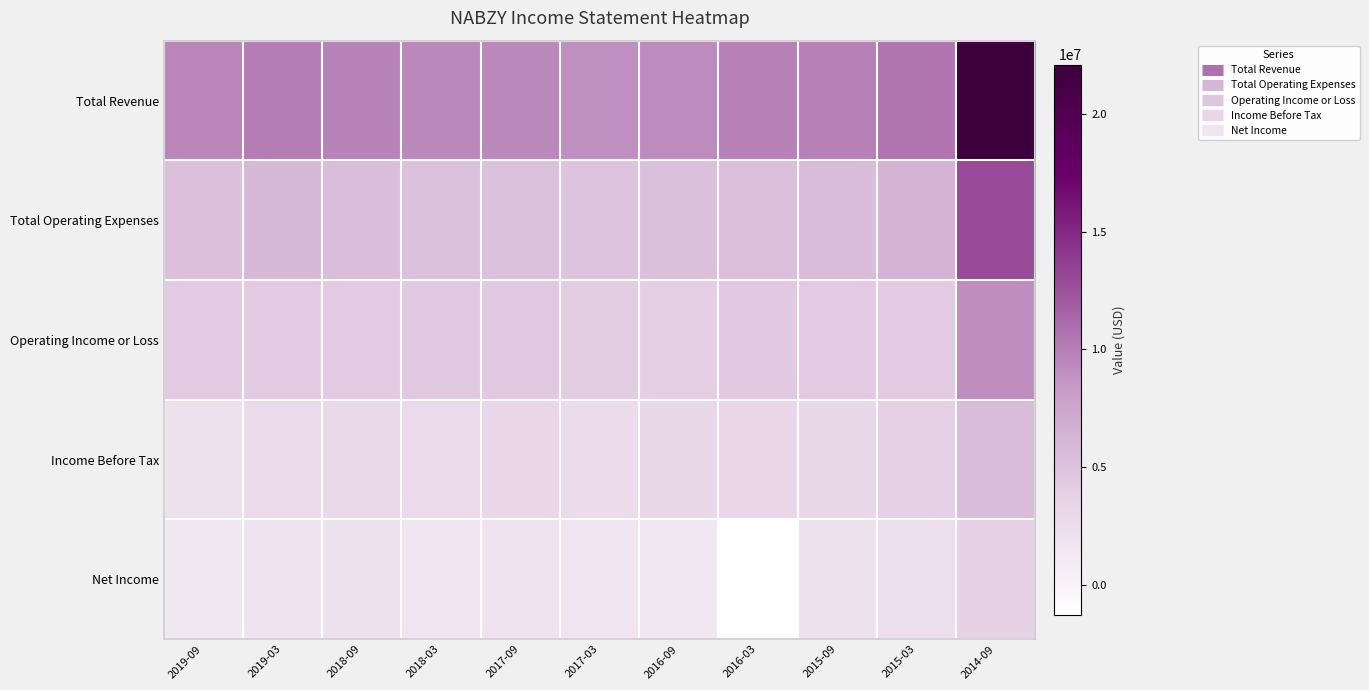

Reading left to right, list all the values displayed in this chart.

Total Revenue: 2019-09=9571400	2019-03=10082200	2018-09=9724900	2018-03=9484600	2017-09=9457000	2017-03=8985200	2016-09=9236300	2016-03=9837800	2015-09=9764900	2015-03=10553900	2014-09=22072000
Total Operating Expenses: 2019-09=5301900	2019-03=5851100	2018-09=5464800	2018-03=5188200	2017-09=5176700	2017-03=4948600	2016-09=5261500	2016-03=5443500	2015-09=5571600	2015-03=6343900	2014-09=12952700
Operating Income or Loss: 2019-09=4269500	2019-03=4231200	2018-09=4260100	2018-03=4296400	2017-09=4280300	2017-03=4036700	2016-09=3974700	2016-03=4394300	2015-09=4193400	2015-03=4209900	2014-09=9119300
Income Before Tax: 2019-09=2054700	2019-03=2775500	2018-09=2922200	2018-03=2731000	2017-09=3147600	2017-03=2681200	2016-09=3024500	2016-03=3172400	2015-09=3050700	2015-03=3775300	2014-09=5646600
Net Income: 2019-09=1395100	2019-03=1778100	2018-09=1965200	2018-03=1705400	2017-09=1811000	2017-03=1679800	2016-09=1368900	2016-03=-1277700	2015-09=2003600	2015-03=2417000	2014-09=3702700